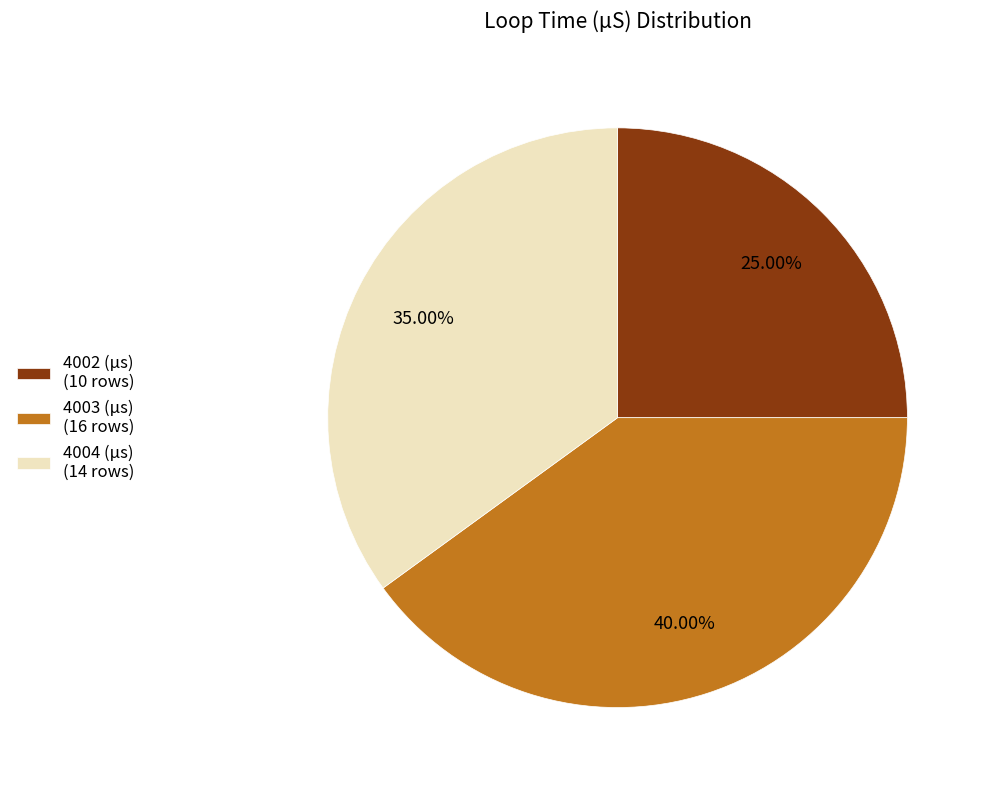

Approximately how many times larger is the value at 4002 (µs) (10 rows) compared to 4003 (µs) (16 rows)?

0.6